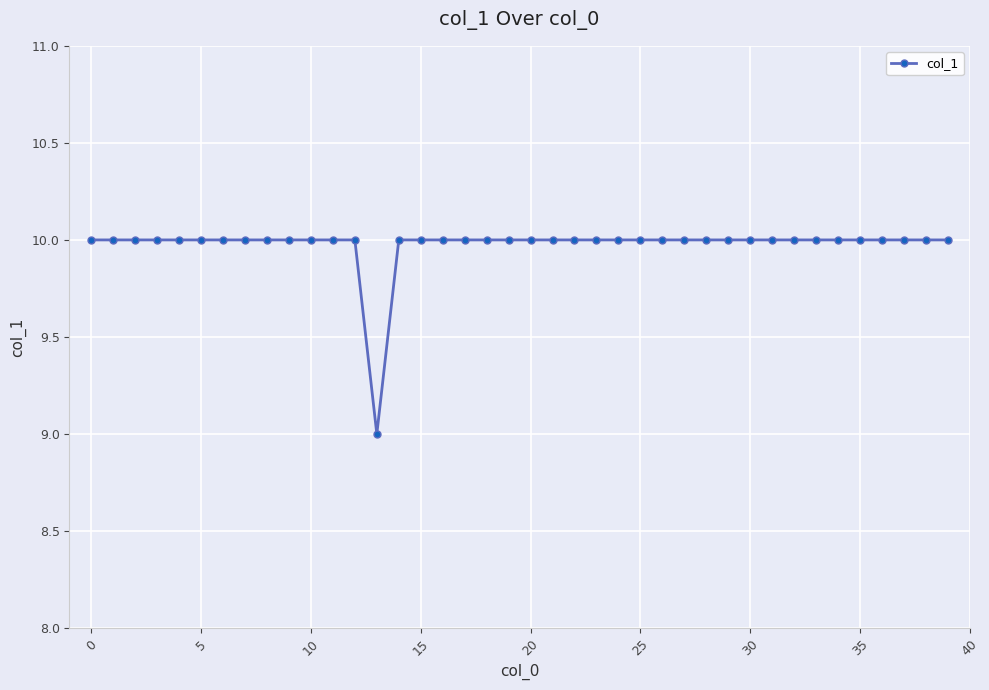

How many distinct data groups are displayed?

1